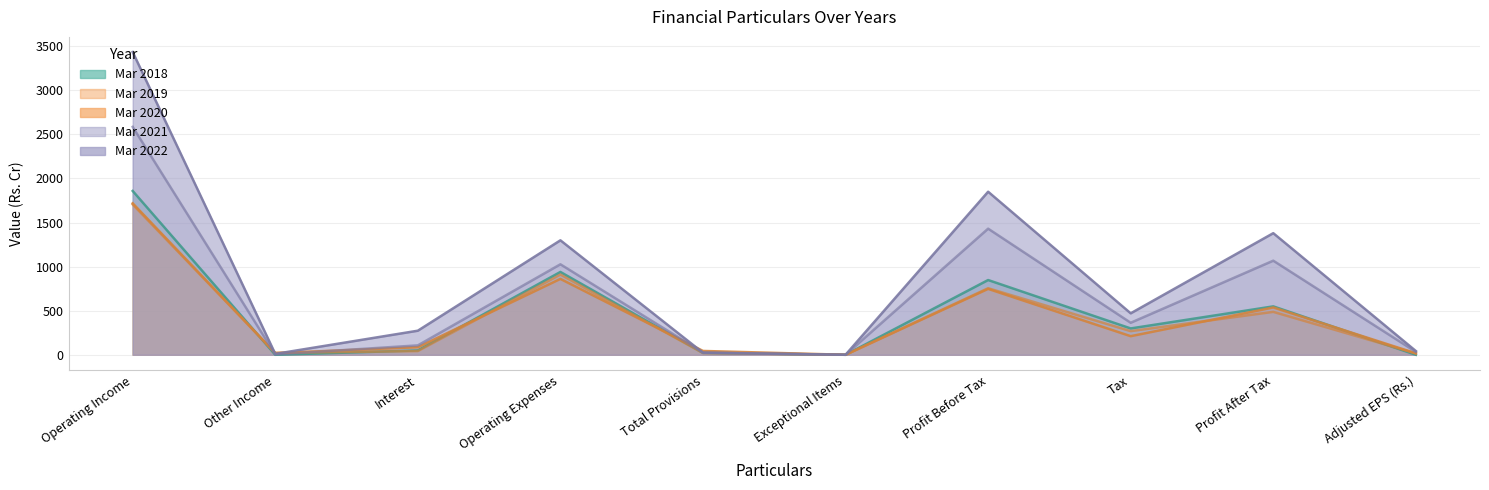

At which label does Mar 2022 first exceed 470?

Operating Income